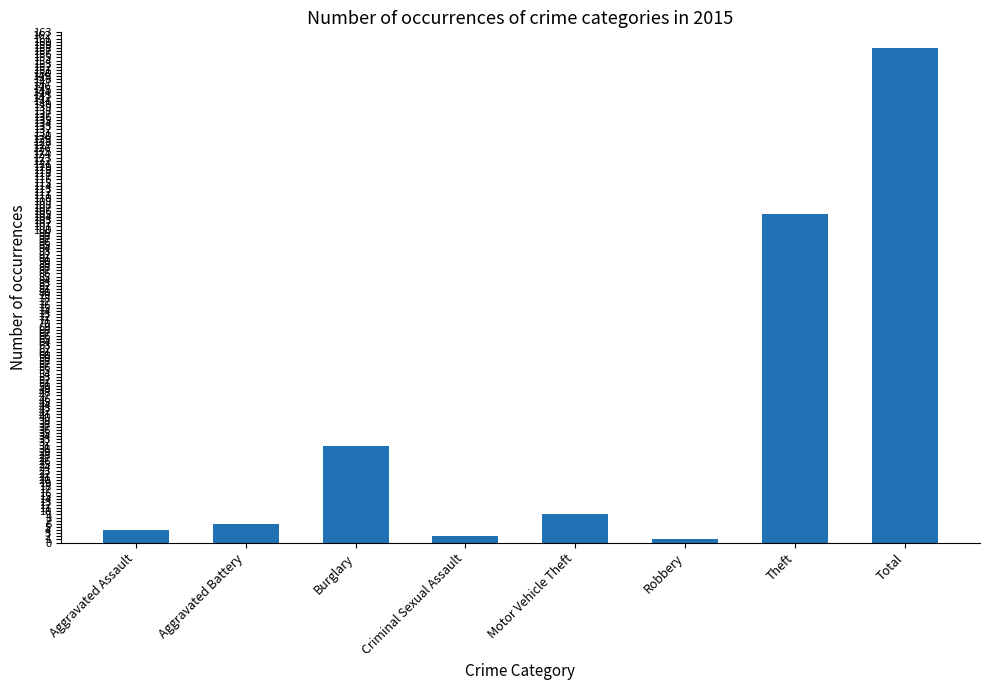

What is the maximum value shown in the chart?

158